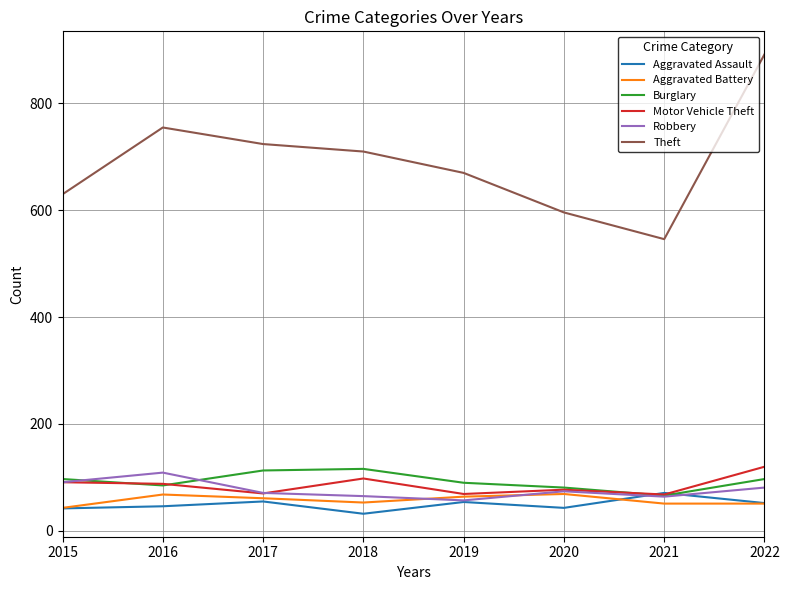

Does the chart display data point markers on the line(s)?

No